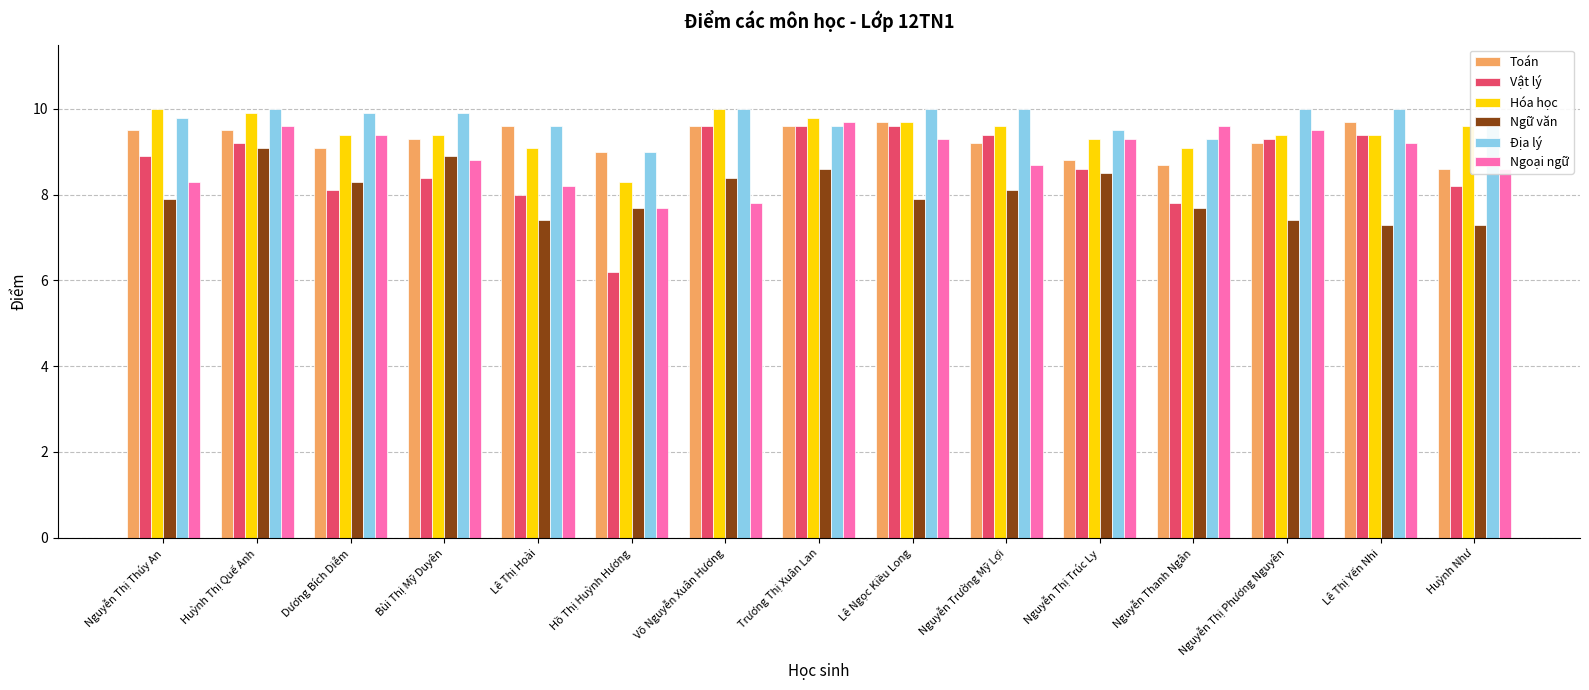

Where does the Hóa học series first go above 9?

Nguyễn Thị Thúy An